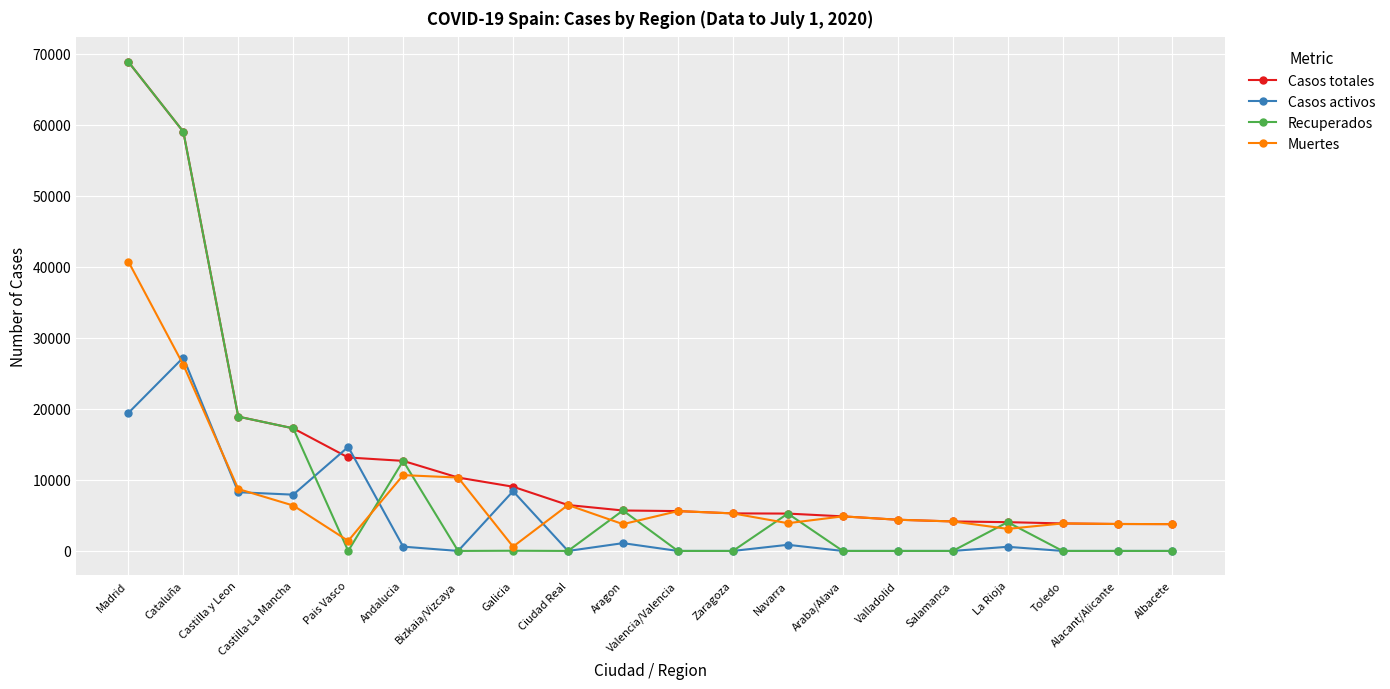

What is the difference between the highest and lowest values at Bizkaia/Vizcaya?

10332